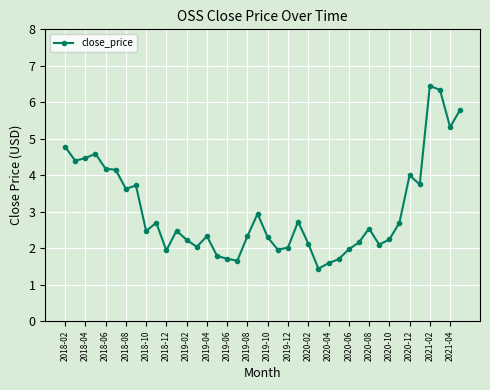

What is the smallest value displayed?

1.4